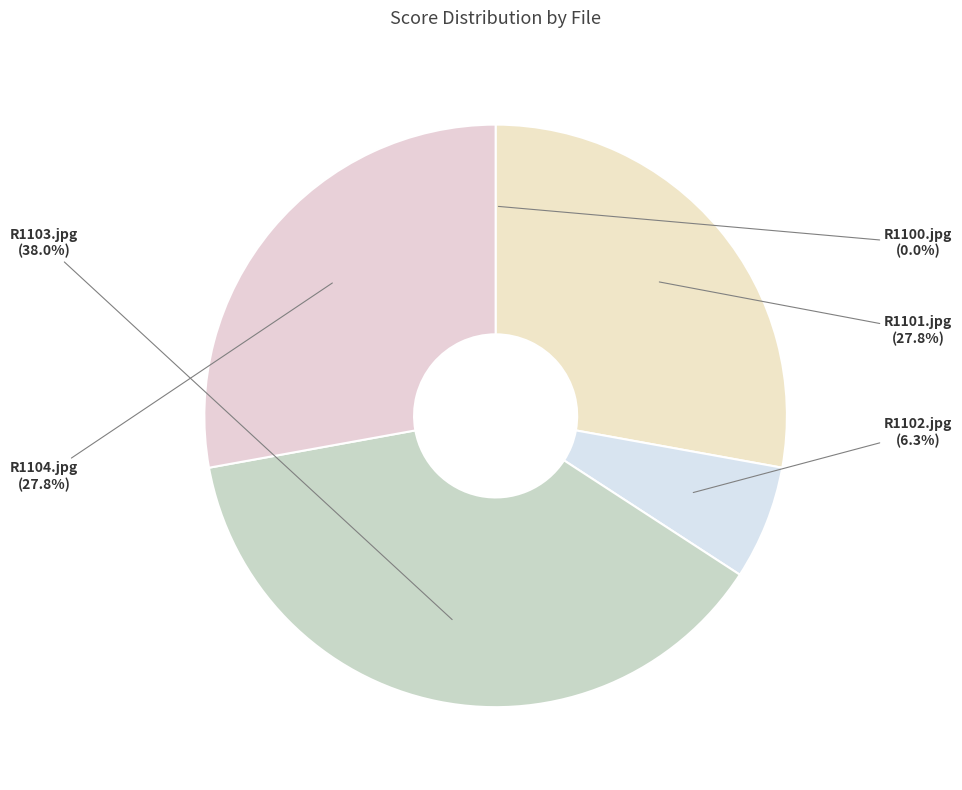

How many slices are in this pie chart?

5